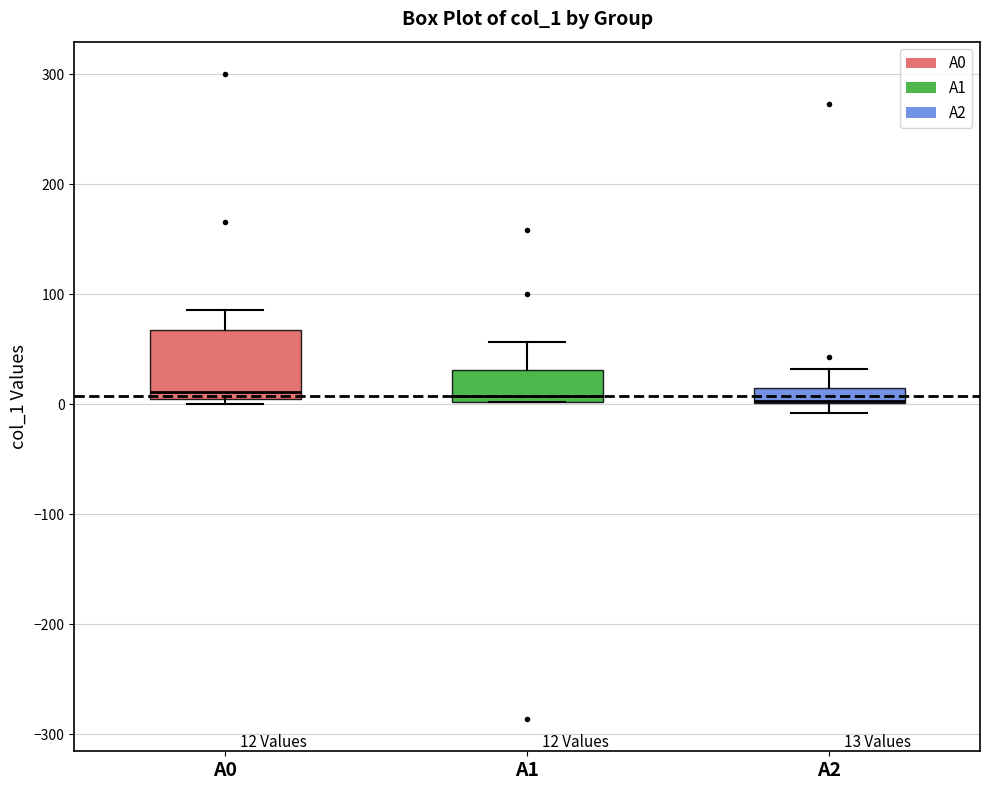

Which box is the tallest, from its lower edge to its upper edge?

A0